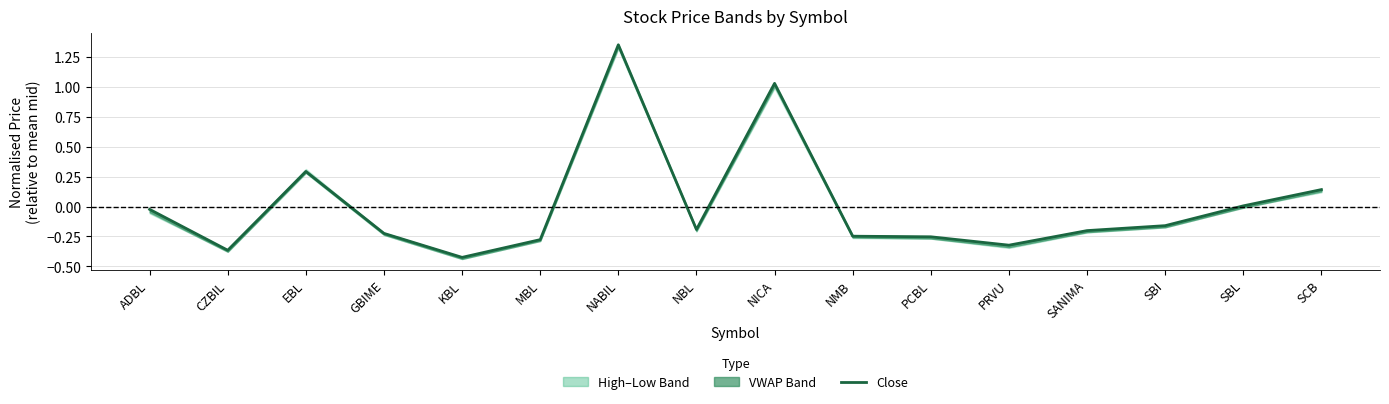

What is the label of the 10th point from the left?

NMB